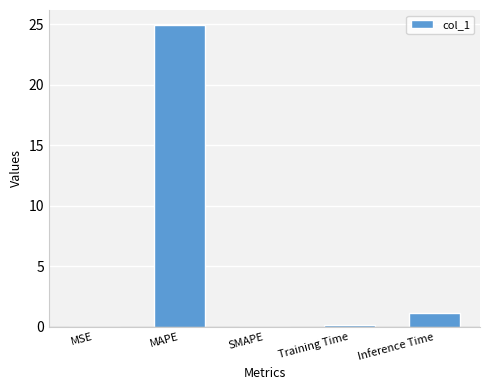

What is the sum of all values?

26.2